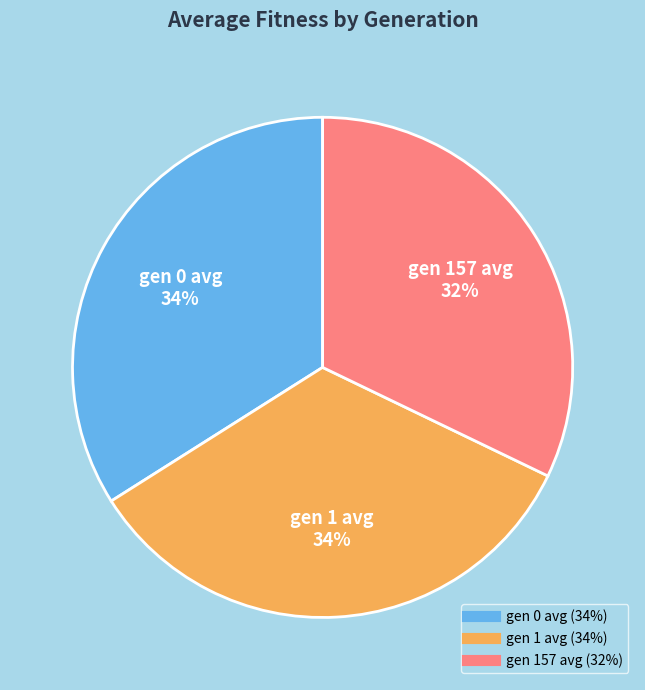

How many segments does this pie chart have?

3